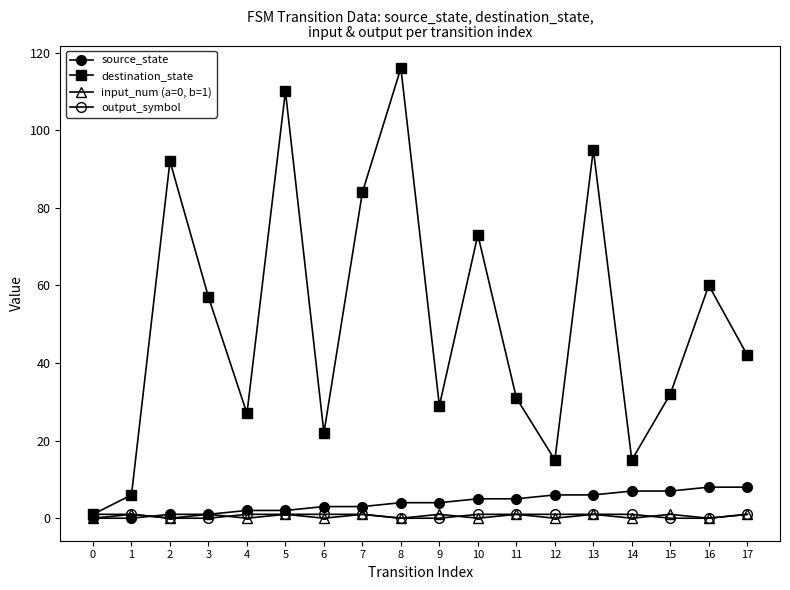

What is the average value of the destination_state series?

50